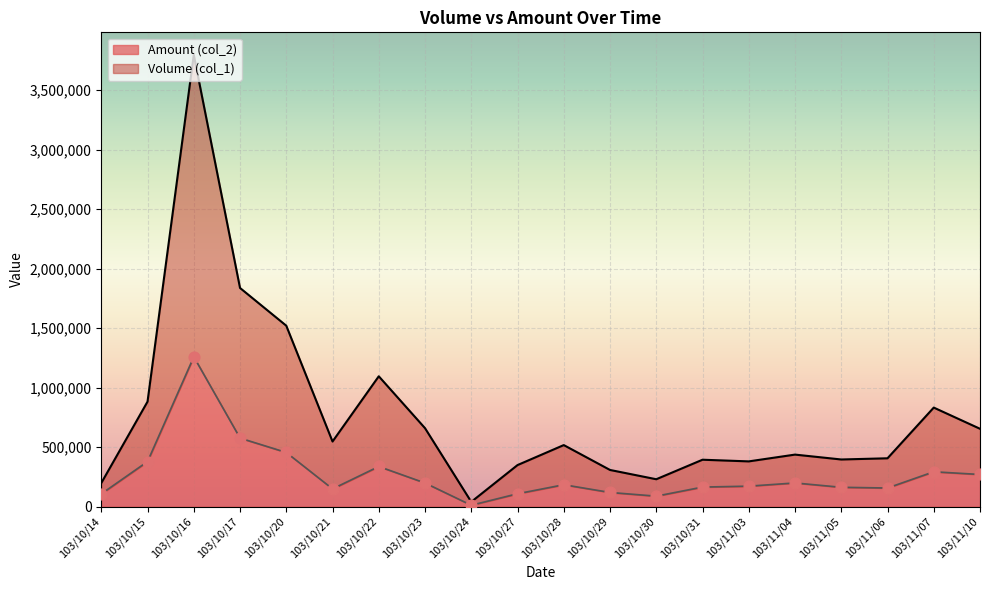

Is the value of Volume (col_1) at 103/11/04 greater than the value of Amount (col_2) at 103/11/10?

Yes